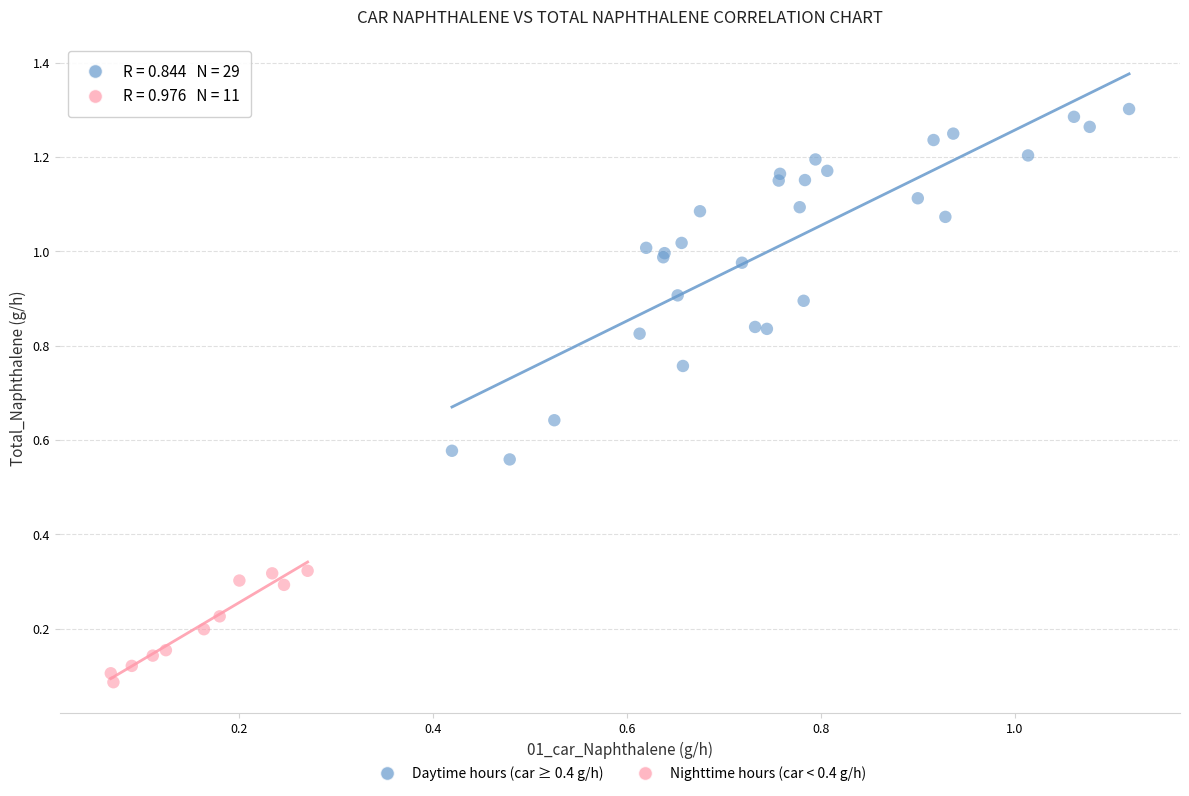

Which series reaches the maximum Y coordinate?

Daytime hours (car ≥ 0.4 g/h)